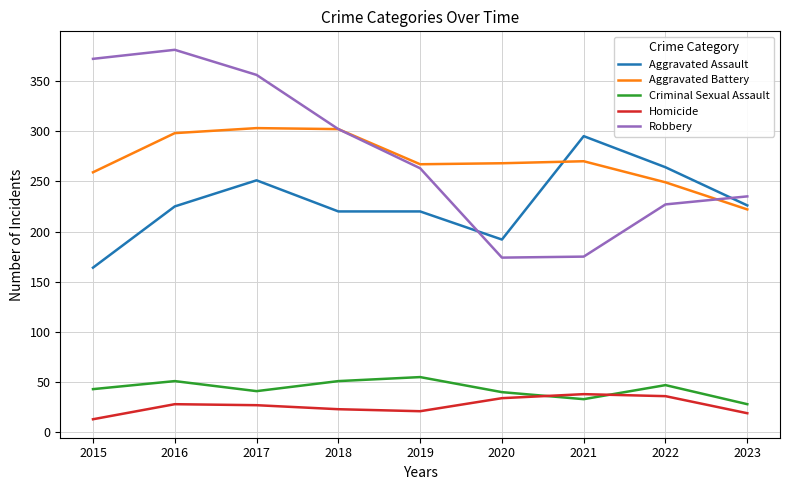

Which series changed the most between 2017 and 2020?

Robbery